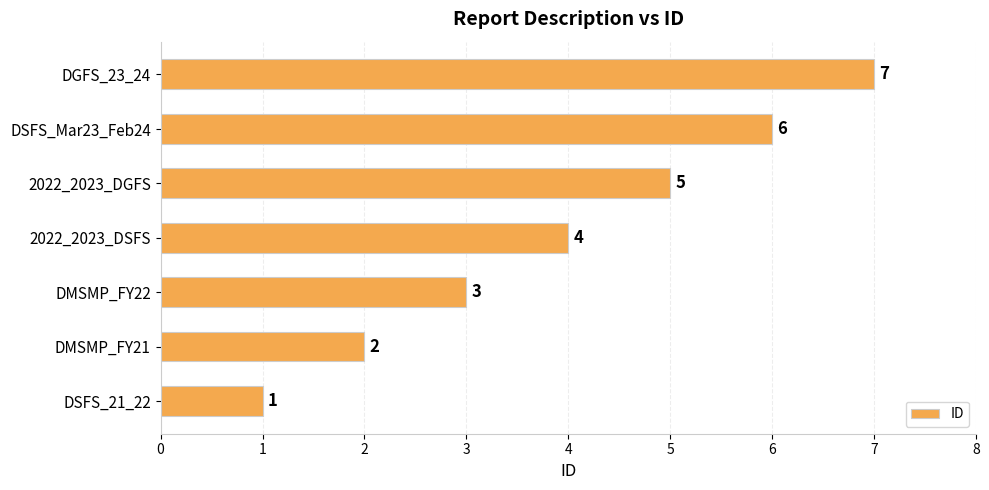

Which label corresponds to the largest value in the chart?

DGFS_23_24